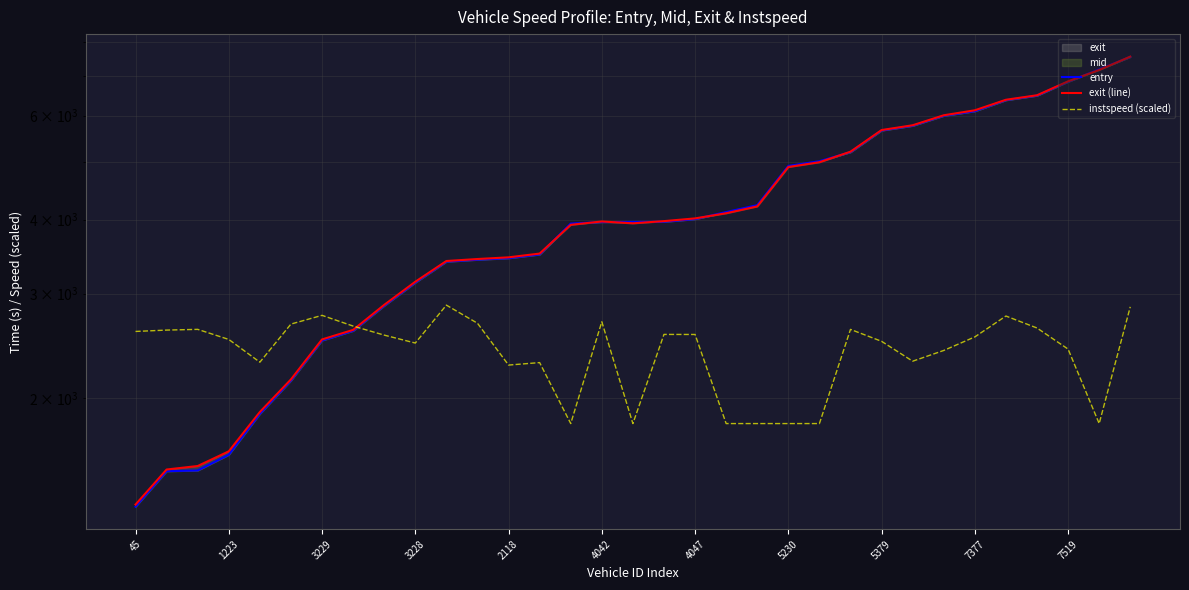

True or false: entry and instspeed (scaled) intersect in this chart.

True